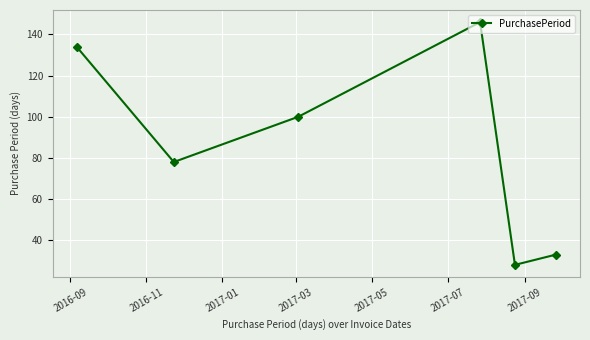

Reading left to right, transcribe all the data shown in this chart.

134	78	100	146	28	33